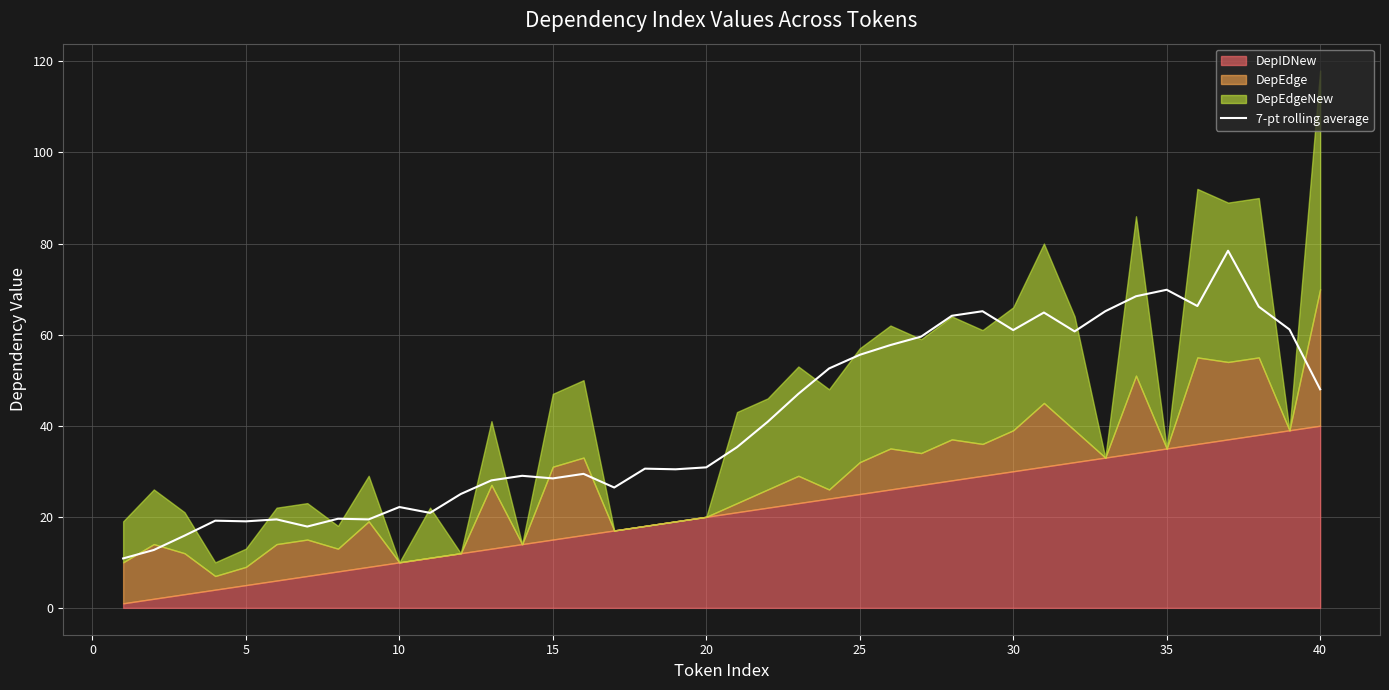

The 7-pt rolling average series shows 32.4 at 5. True or false?

False